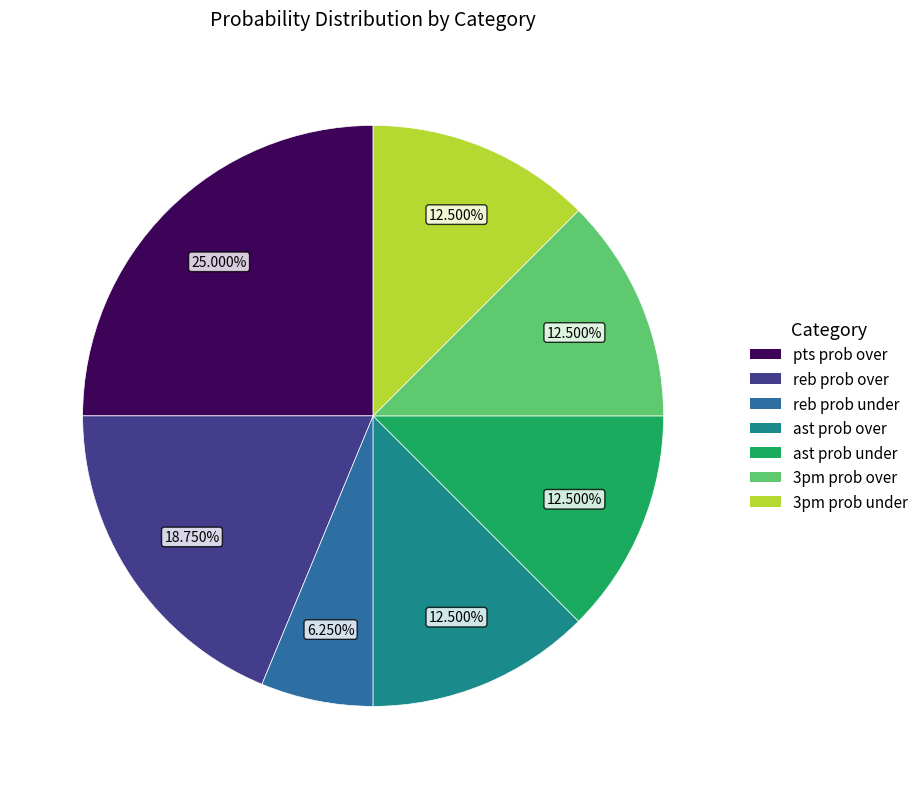

Is there a majority slice in this chart?

No